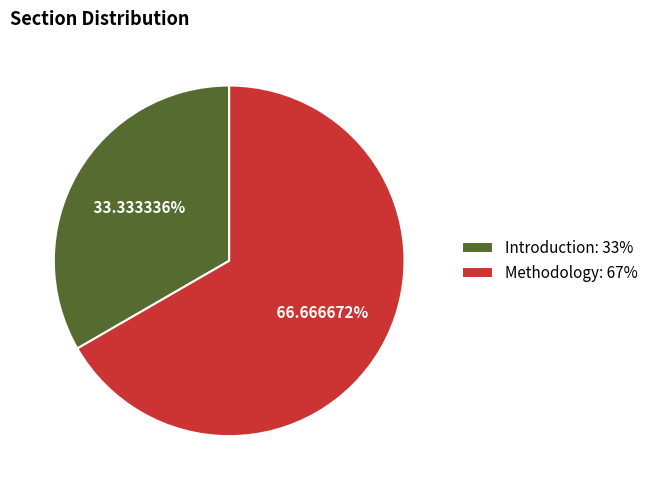

To the nearest percent, what is the combined percentage of Introduction and Methodology?

100%